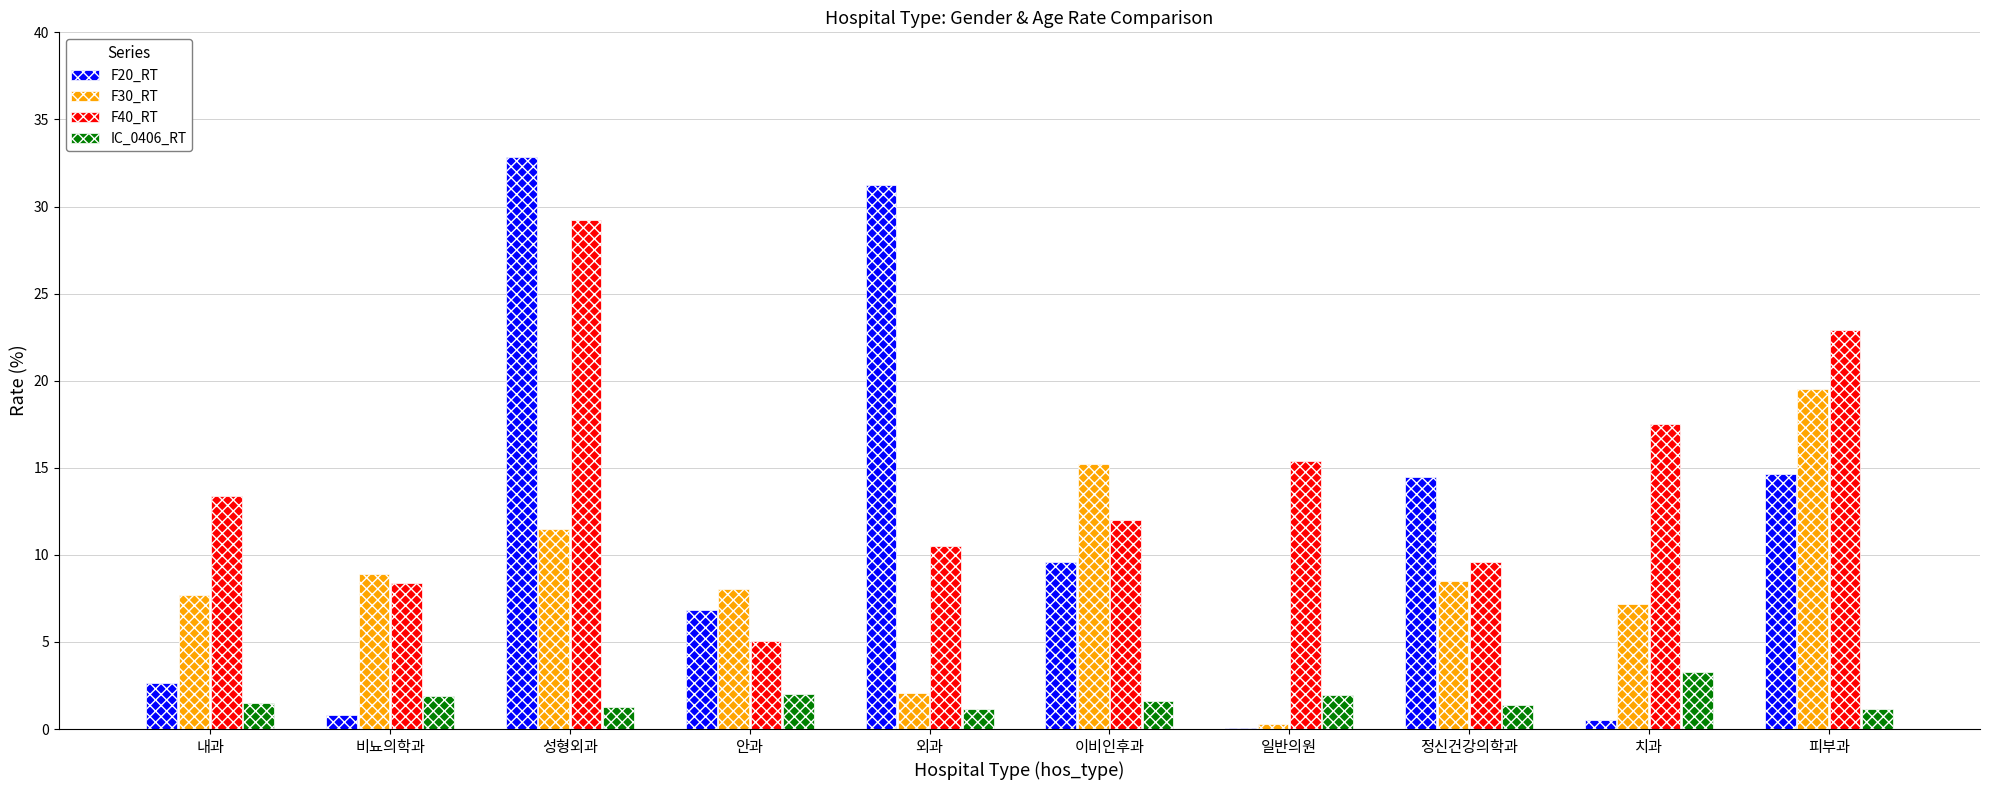

The F40_RT series shows 8.3 at 안과. True or false?

False